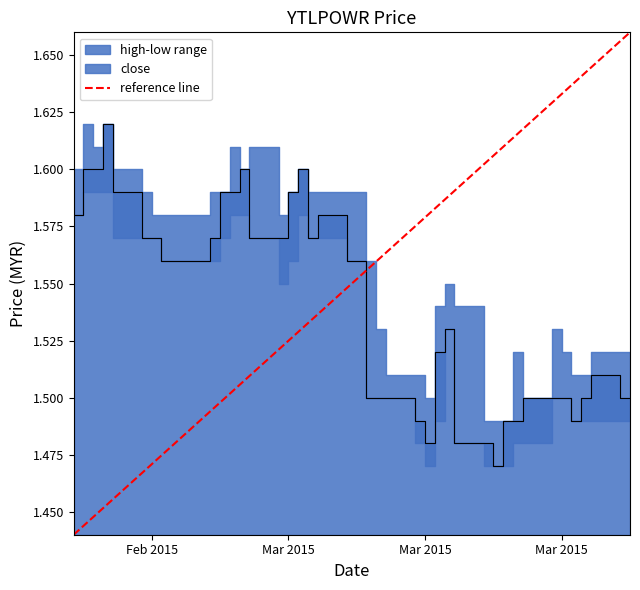

What is the average value?

1.5